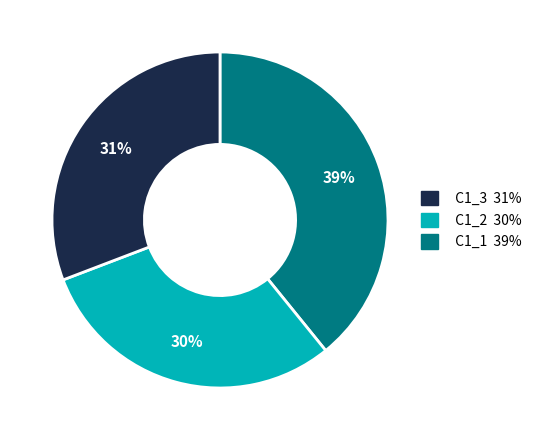

Does any single category account for the majority?

No